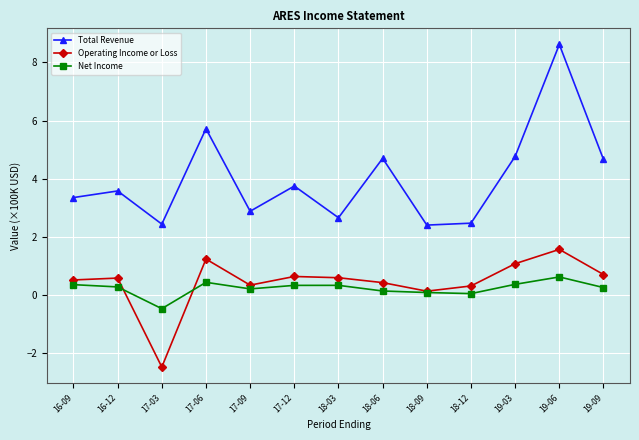

Which category has the highest value in the Operating Income or Loss series?

19-06